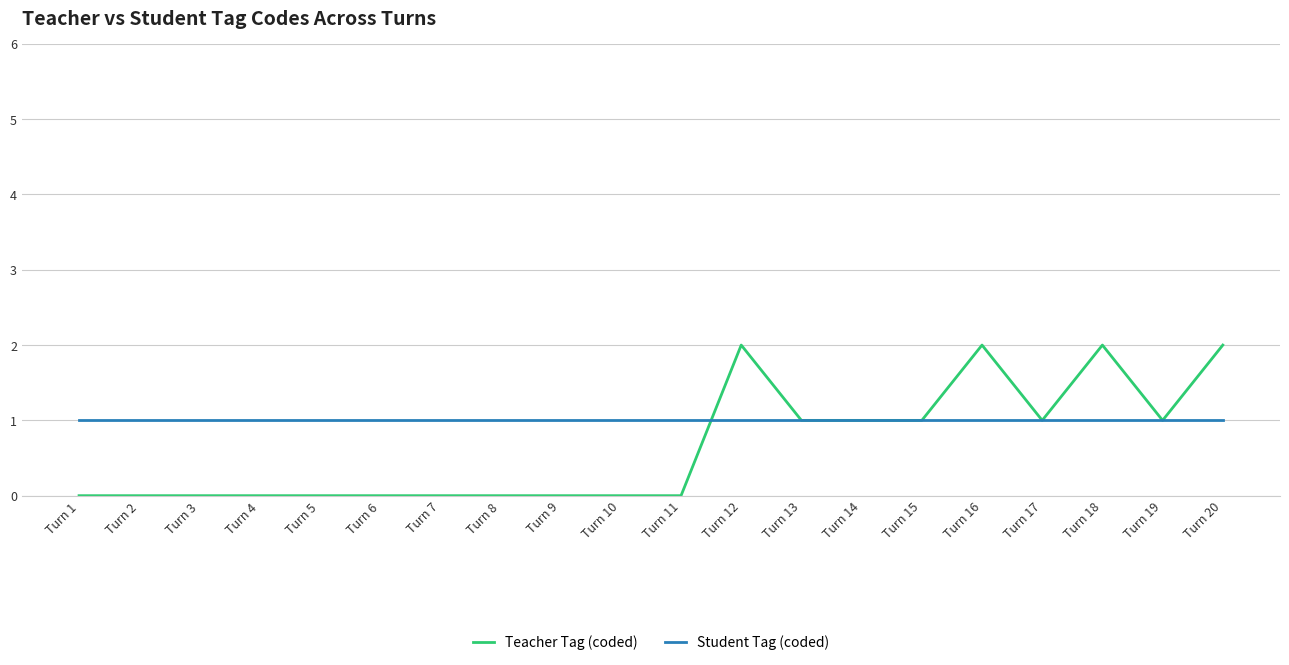

Is the value of Student Tag (coded) at Turn 16 greater than the value of Teacher Tag (coded) at Turn 2?

Yes